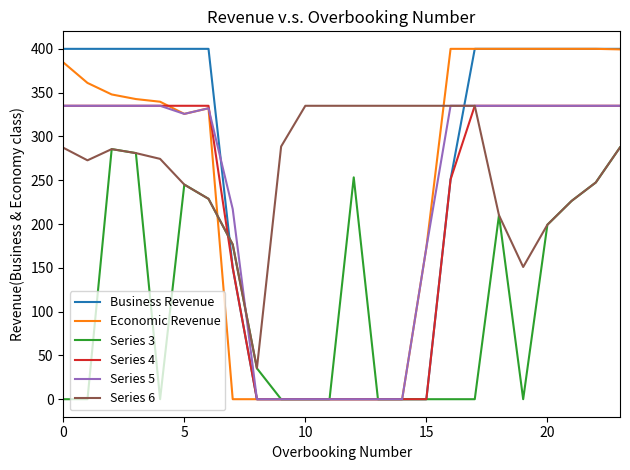

What is the maximum value for Series 3?

287.5